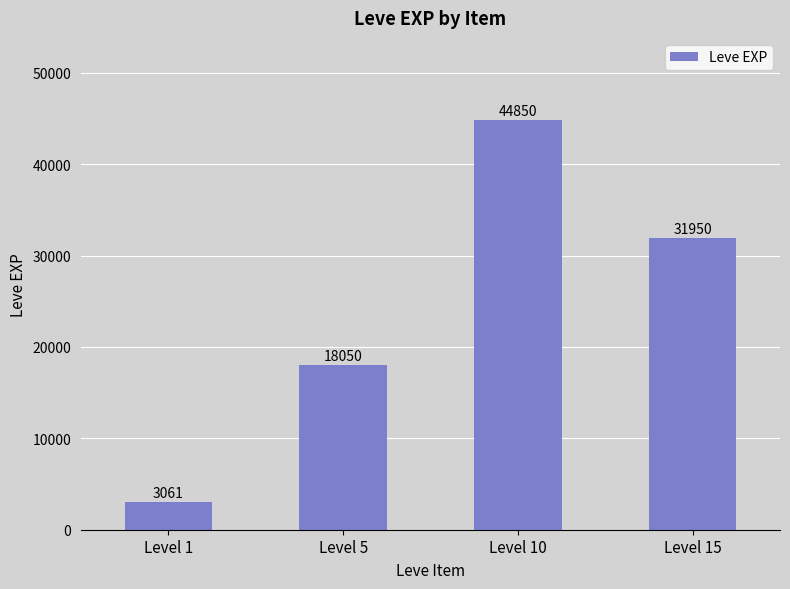

List the labels in order of value, largest first.

Level 10, Level 15, Level 5, Level 1